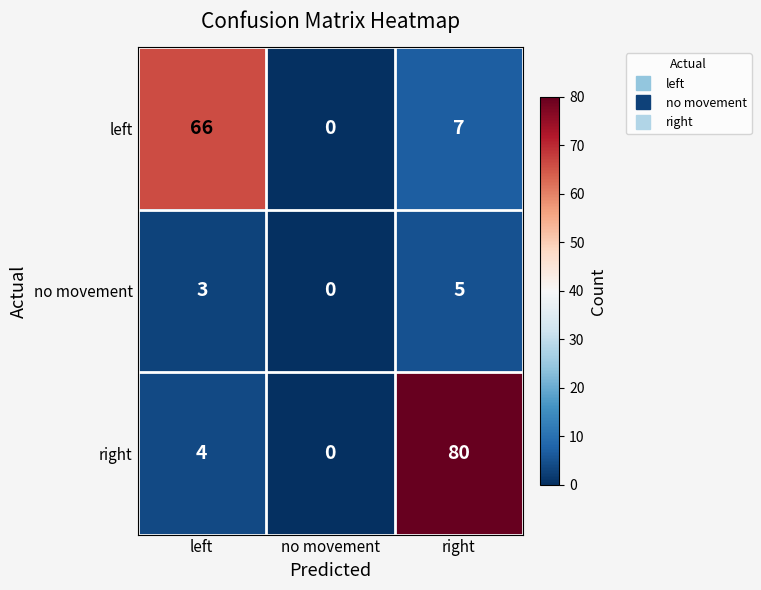

What is the spread (max minus min) of values at right?

75